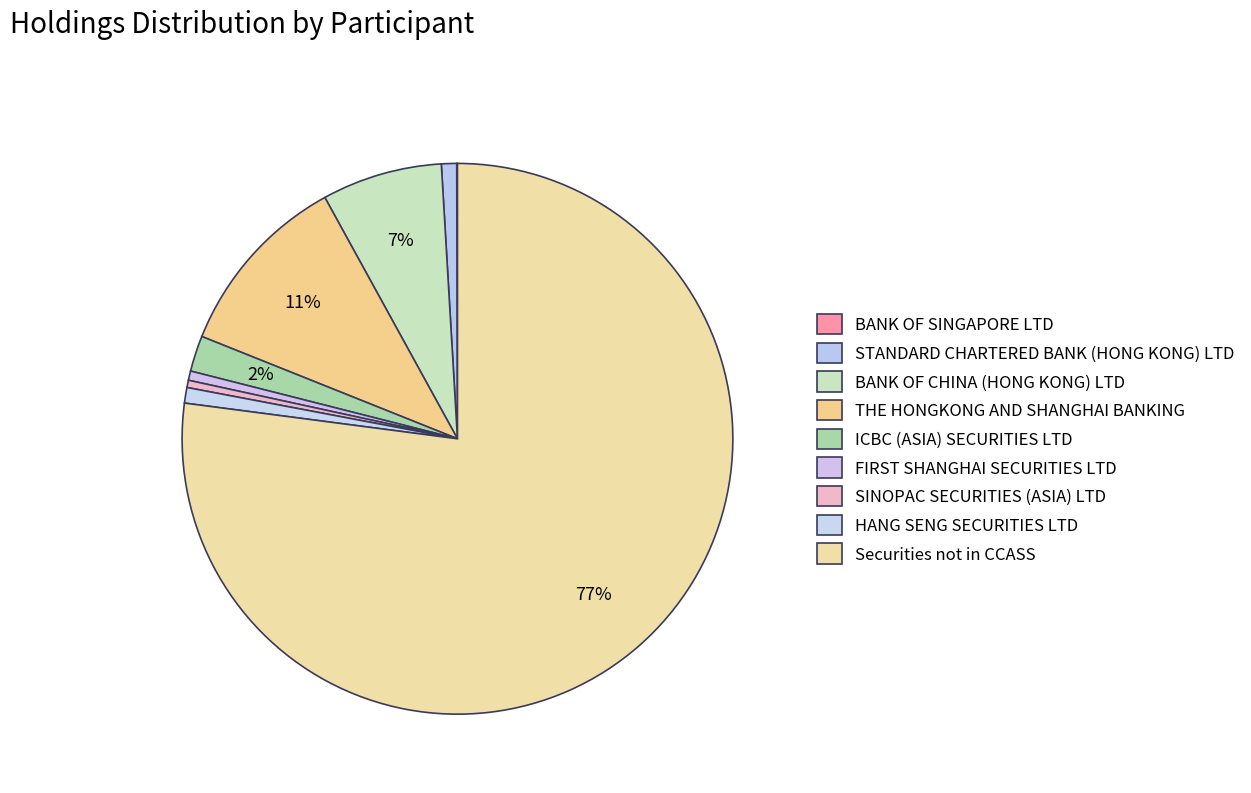

To the nearest percent, what is the combined percentage of Securities not in CCASS and SINOPAC SECURITIES (ASIA) LTD?

77%